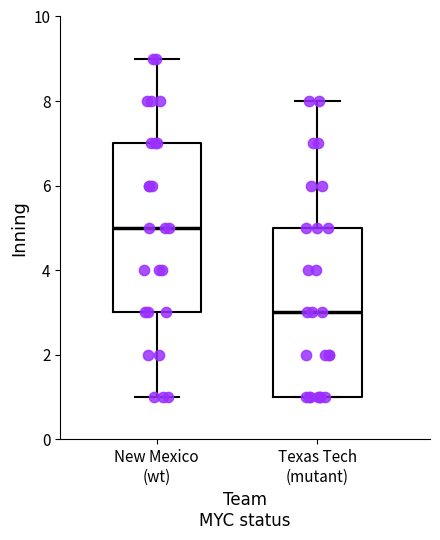

Where is the upper edge of the box for New Mexico (wt) on the y-axis? The values are not printed on the chart, so give them approximately, as read against the axis.

7